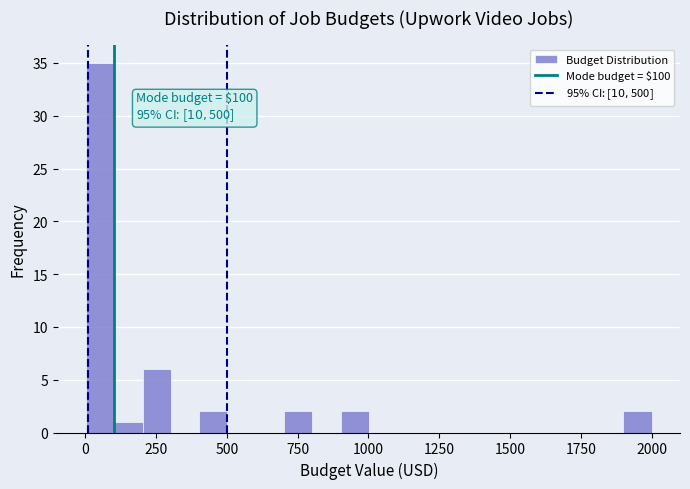

Around what value on the x-axis is the tallest bar? Give the approximate position of its centre, as read against the axis.

50